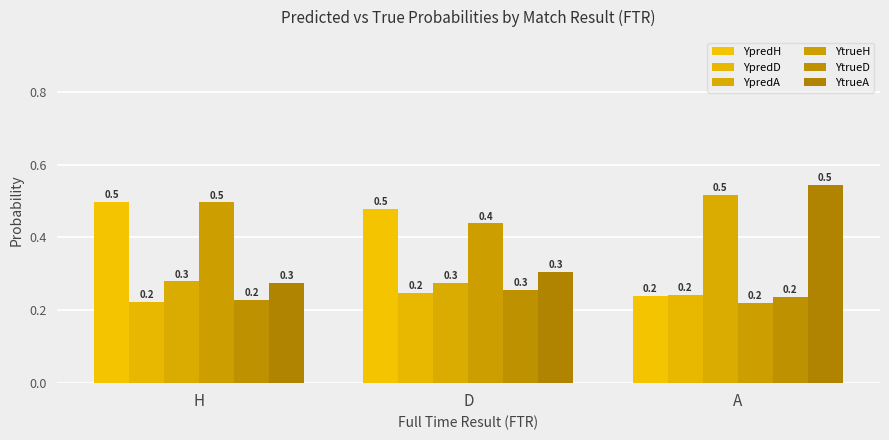

How many bars are there in each group?

6